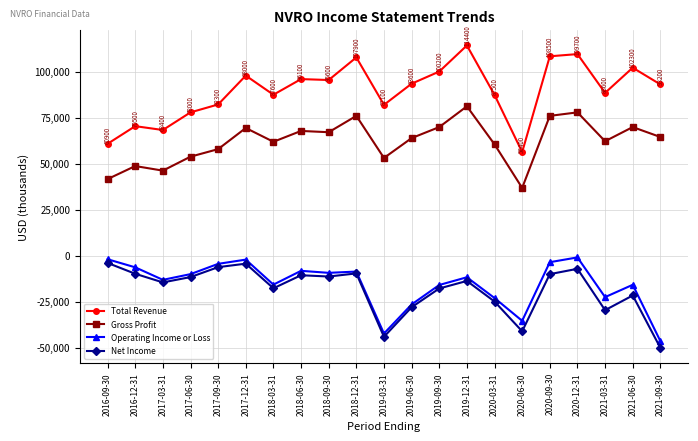

Rank the series by their maximum value, from lowest to highest.

Net Income, Operating Income or Loss, Gross Profit, Total Revenue